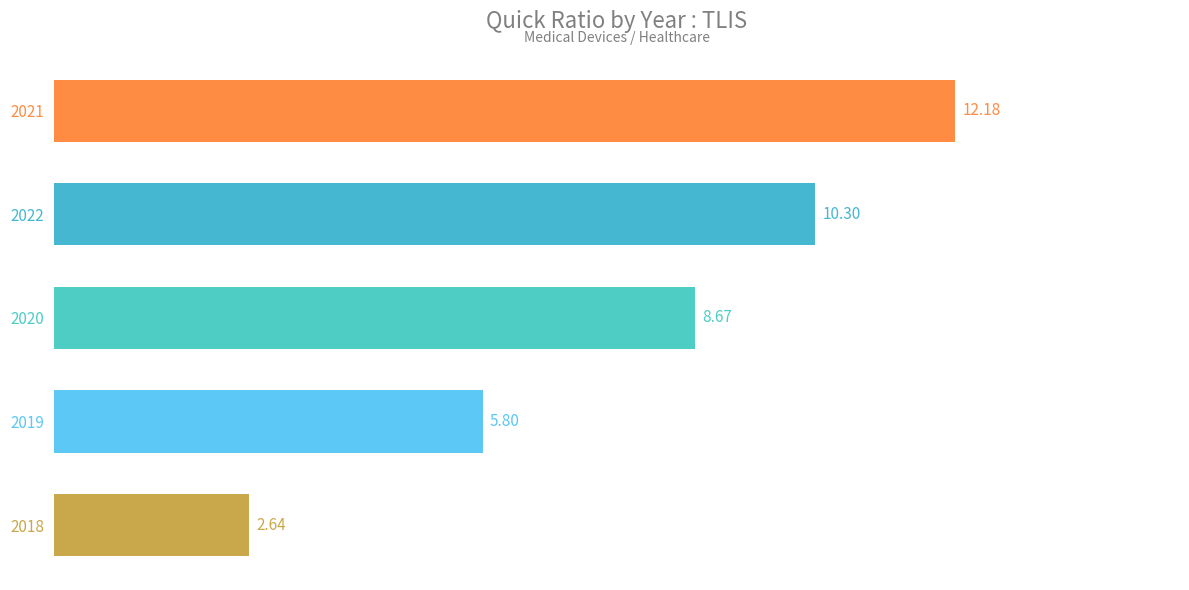

What is the maximum value shown in the chart?

12.2